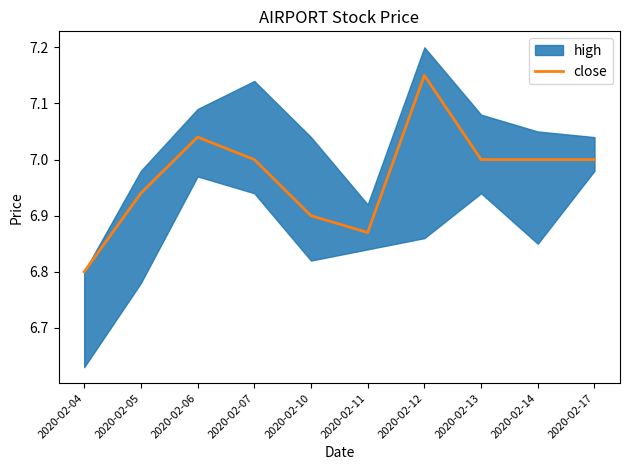

What is the change in value from 2020-02-05 to 2020-02-13?

+0.1